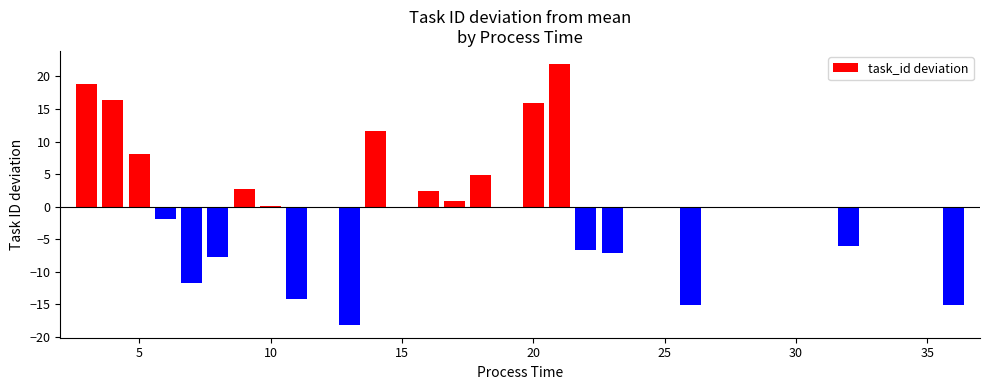

What is the greatest value displayed?

21.9